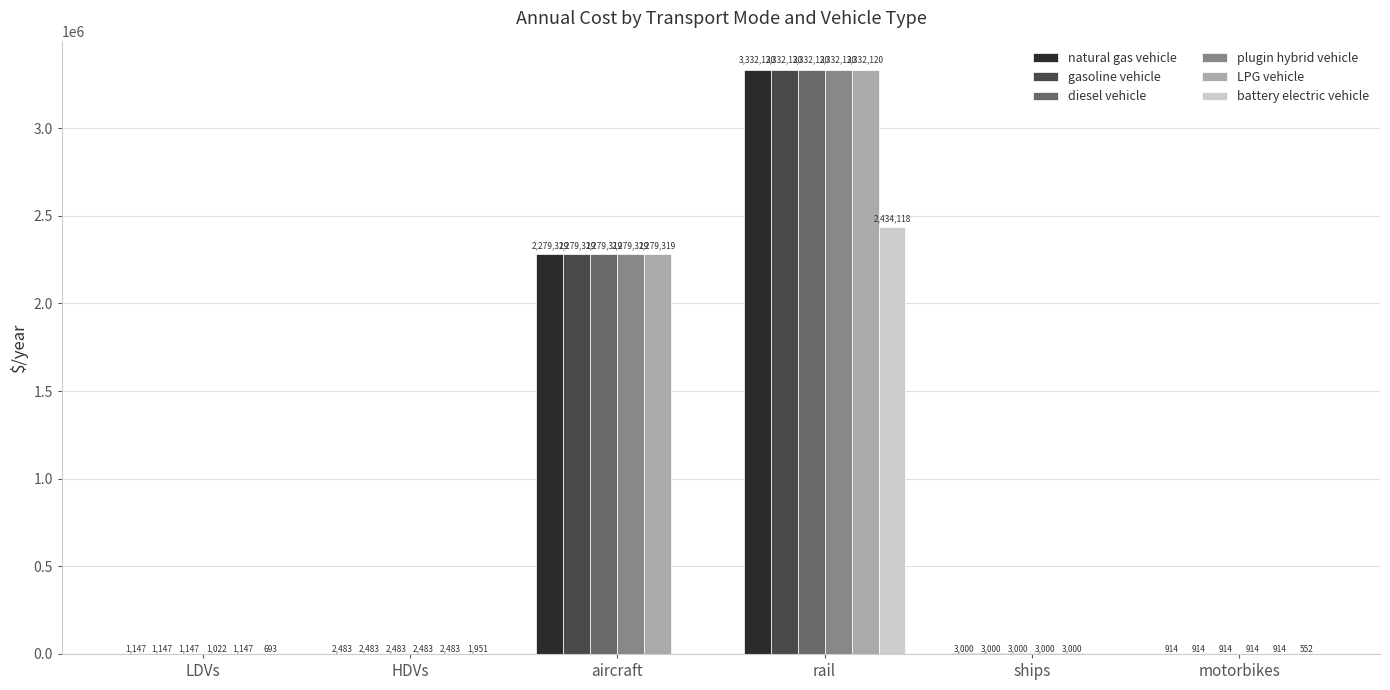

Between LDVs and HDVs, which series saw the biggest shift?

plugin hybrid vehicle